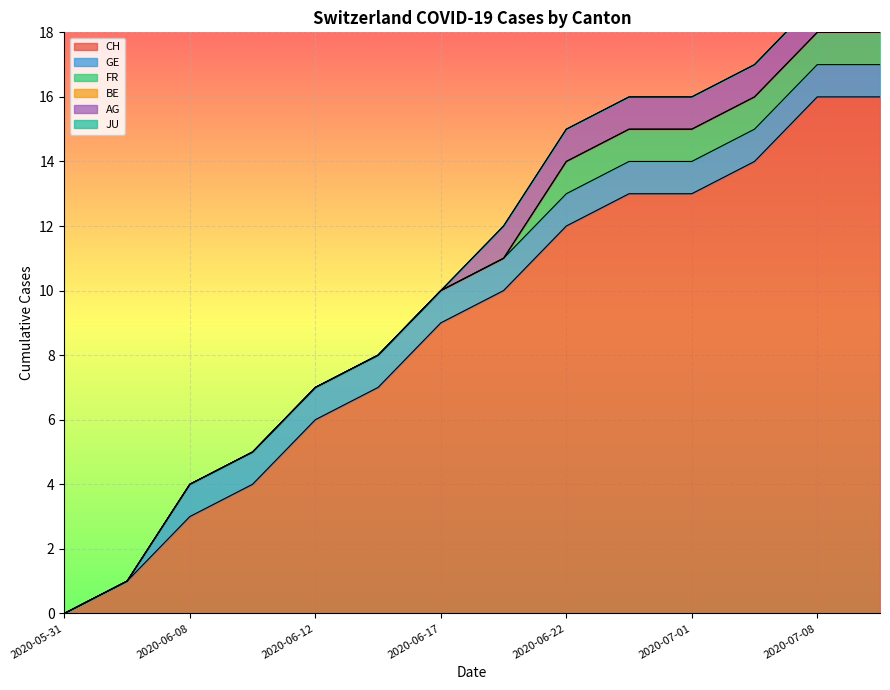

Count the GE values in the range 1 to 2.

12